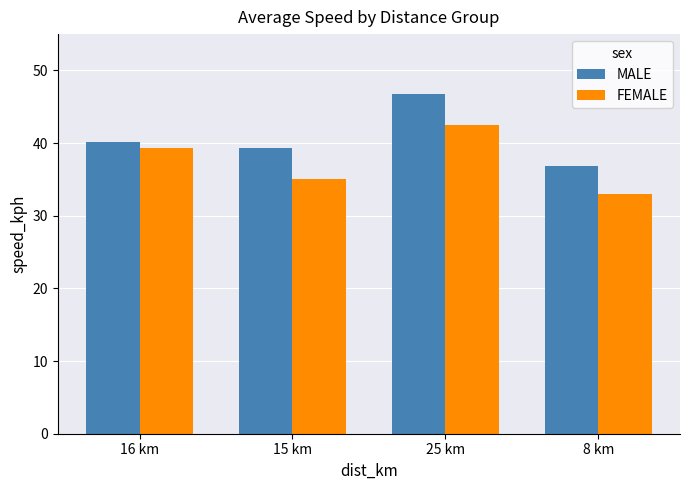

What is the maximum value shown in the chart?

46.7